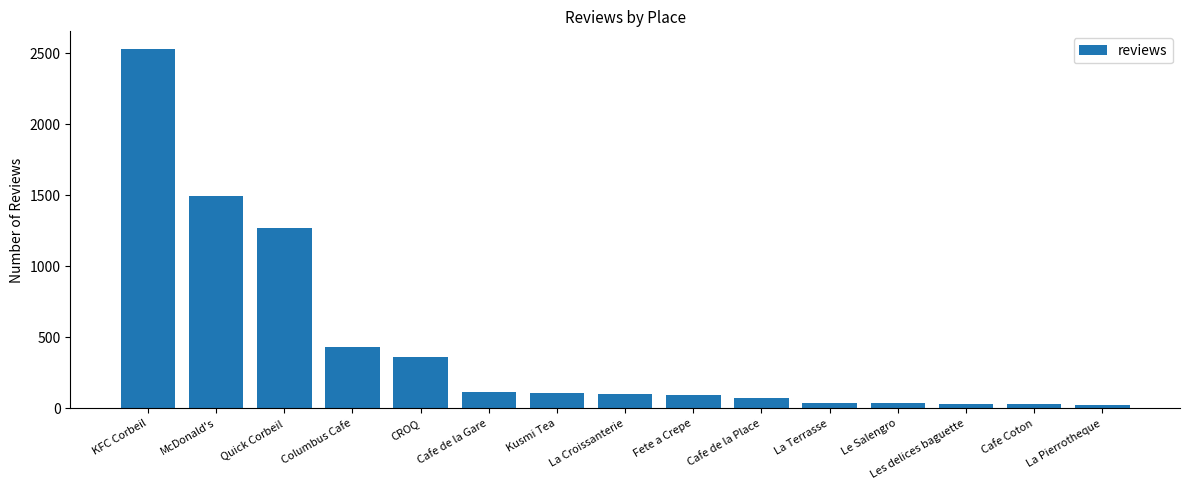

What is the label of the 7th bar from the left?

Kusmi Tea